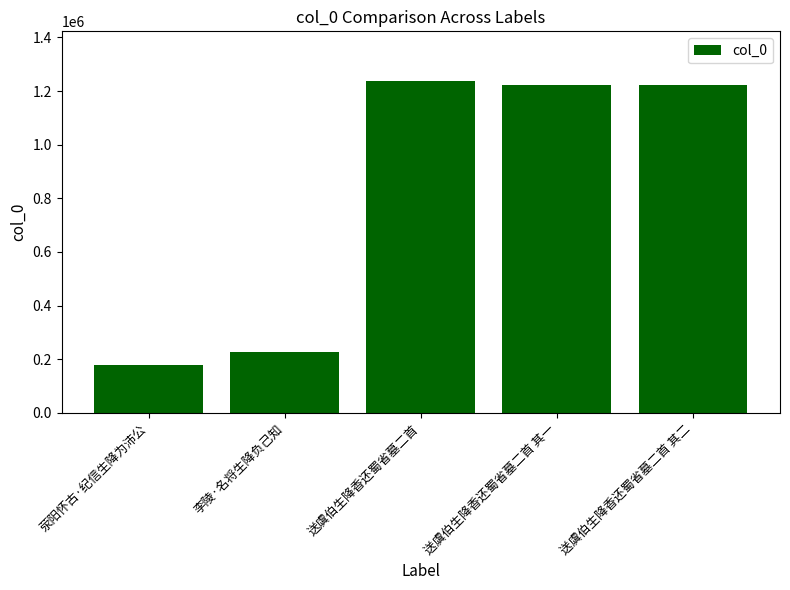

Which has a higher value, 送虞伯生降香还蜀省墓二首 or 送虞伯生降香还蜀省墓二首 其二?

送虞伯生降香还蜀省墓二首